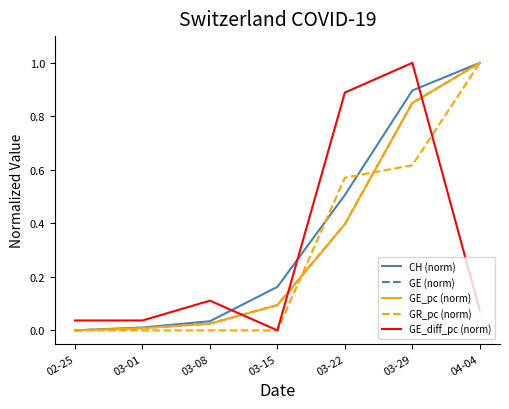

Reading right to left, transcribe all the data shown in this chart.

CH (norm): 04-04=1.0	03-29=0.9	03-22=0.5	03-15=0.2	03-08=0.0	03-01=0.0	02-25=0.0
GE (norm): 04-04=1.0	03-29=0.8	03-22=0.4	03-15=0.1	03-08=0.0	03-01=0.0	02-25=0.0
GE_pc (norm): 04-04=1.0	03-29=0.9	03-22=0.4	03-15=0.1	03-08=0.0	03-01=0.0	02-25=0.0
GR_pc (norm): 04-04=1.0	03-29=0.6	03-22=0.6	03-15=0.0	03-08=0.0	03-01=0.0	02-25=0.0
GE_diff_pc (norm): 04-04=0.1	03-29=1.0	03-22=0.9	03-15=0.0	03-08=0.1	03-01=0.0	02-25=0.0